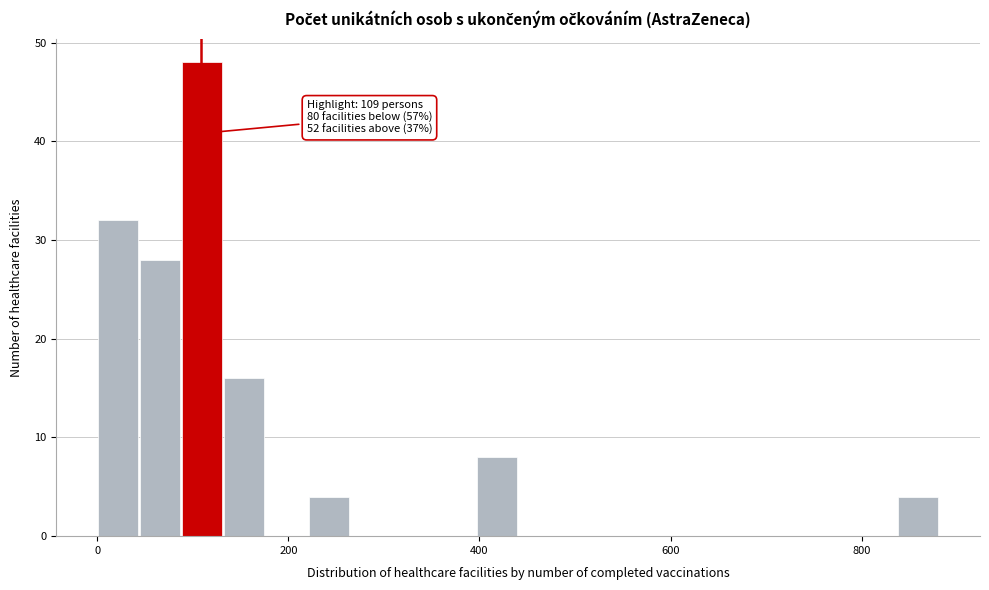

Read against the x-axis, roughly where is the centre of the tallest bar?

120